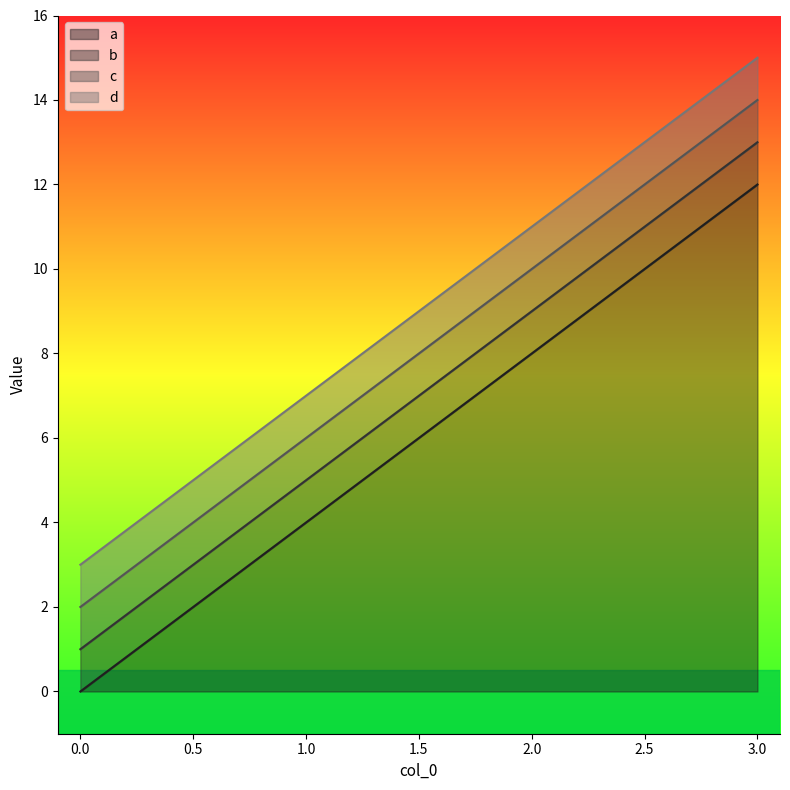

True or false: c and d cross at least once.

False